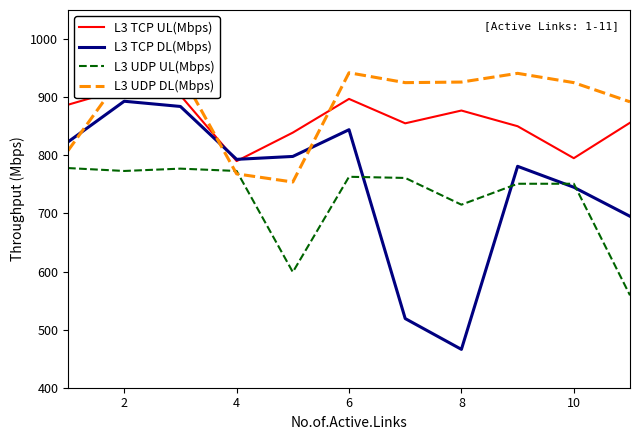

The value of L3 UDP UL(Mbps) at 2 is 773. True or false?

True